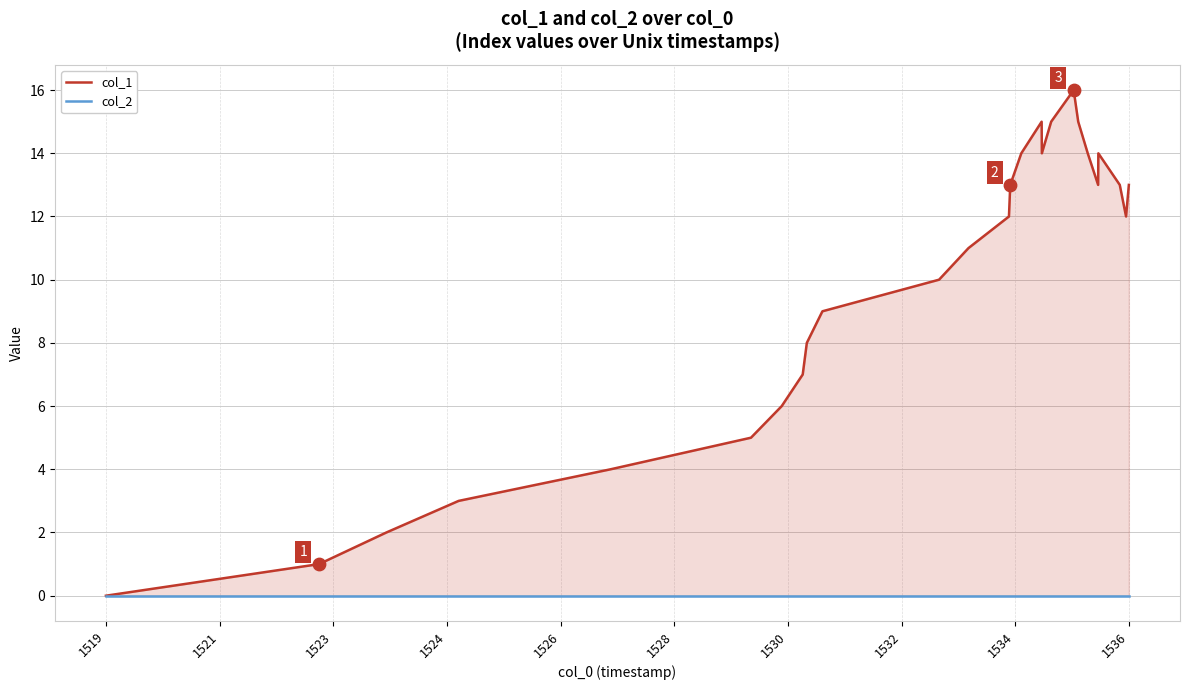

Which series has the largest Y range (max minus min)?

col_1